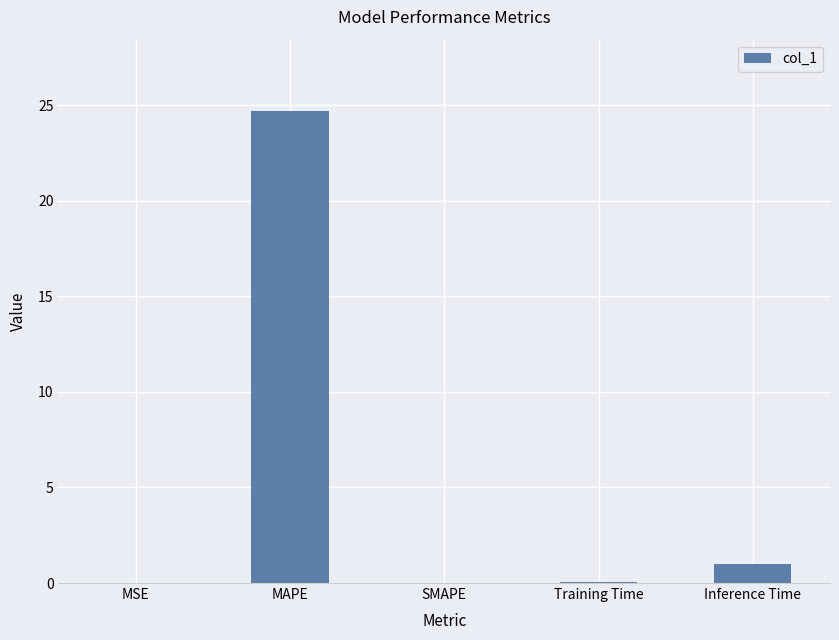

The value at SMAPE is 14.0. True or false?

False